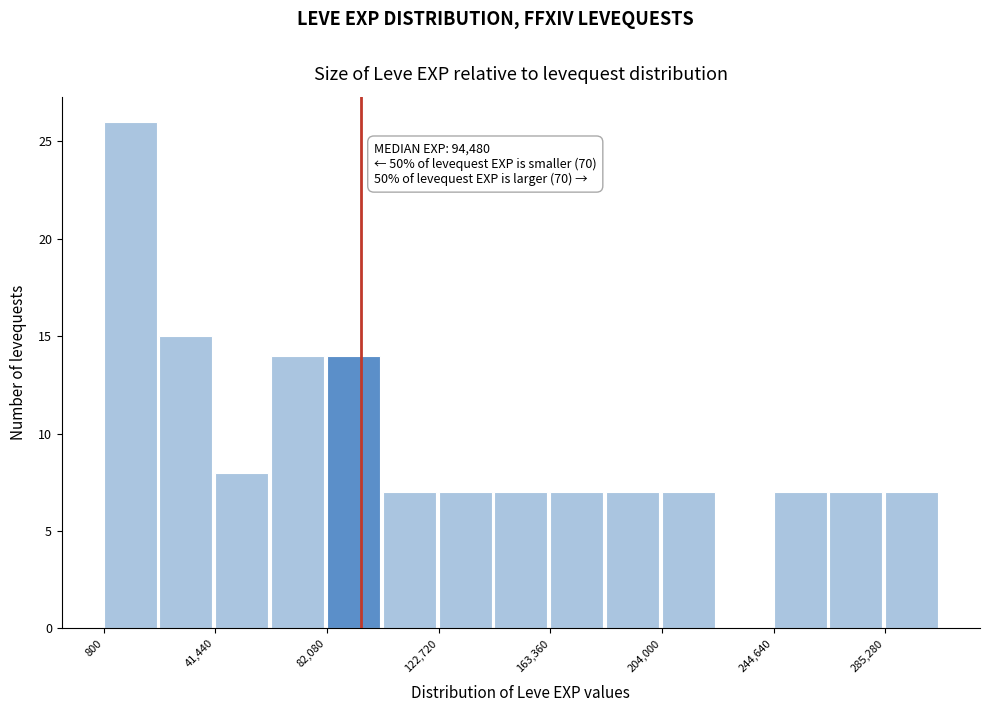

Which range on the x-axis has the tallest bar?

0 to 20000